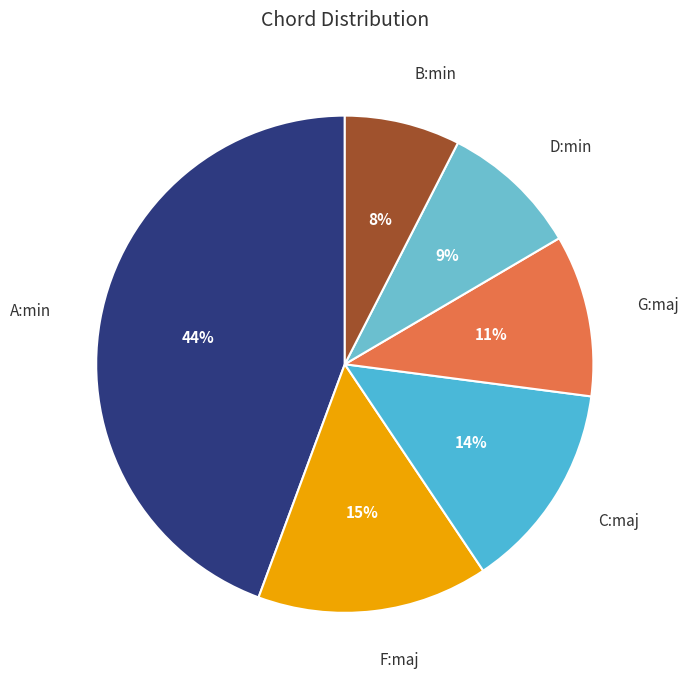

What percentage is the C:maj slice, to the nearest percent?

14%